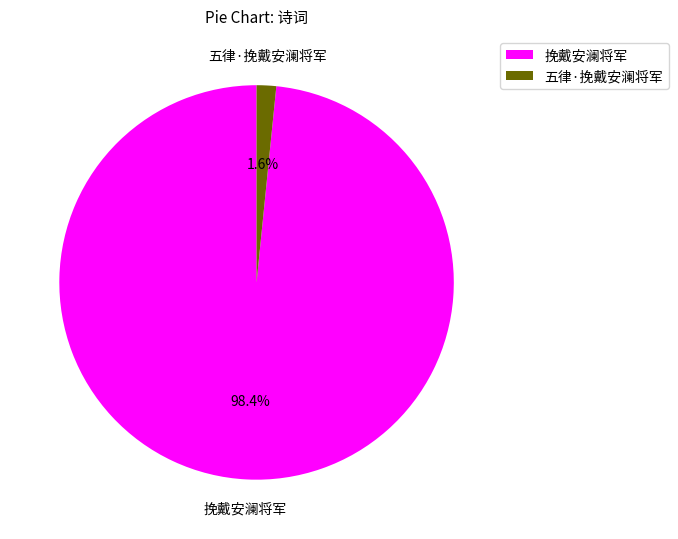

Is there any slice that represents more than half of the pie?

Yes